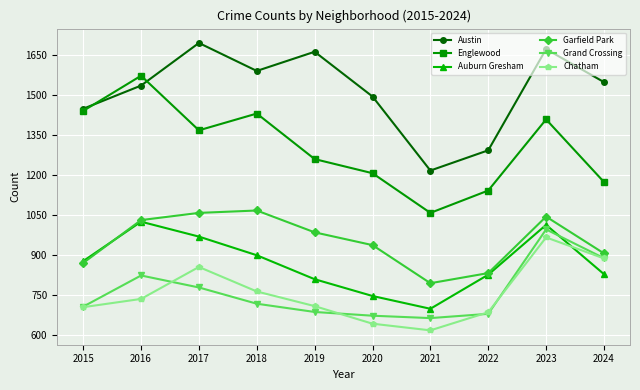

What are all the series names shown in the legend?

Austin, Englewood, Auburn Gresham, Garfield Park, Grand Crossing, Chatham